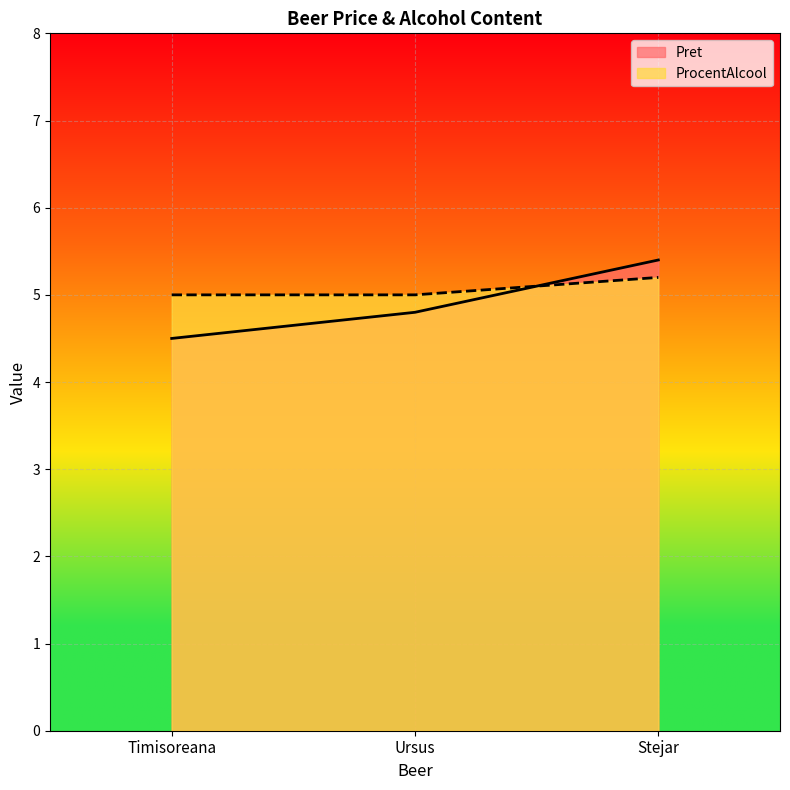

What is the smallest value displayed?

4.5